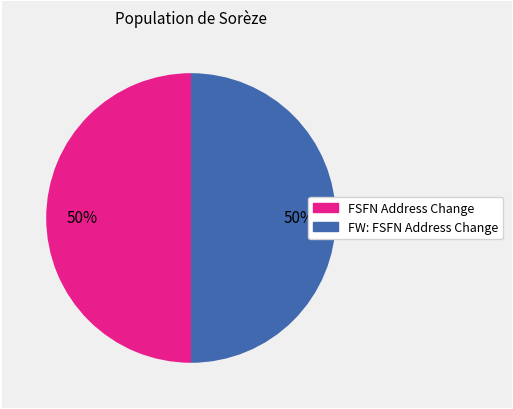

To the nearest percent, what is the average slice percentage?

50%